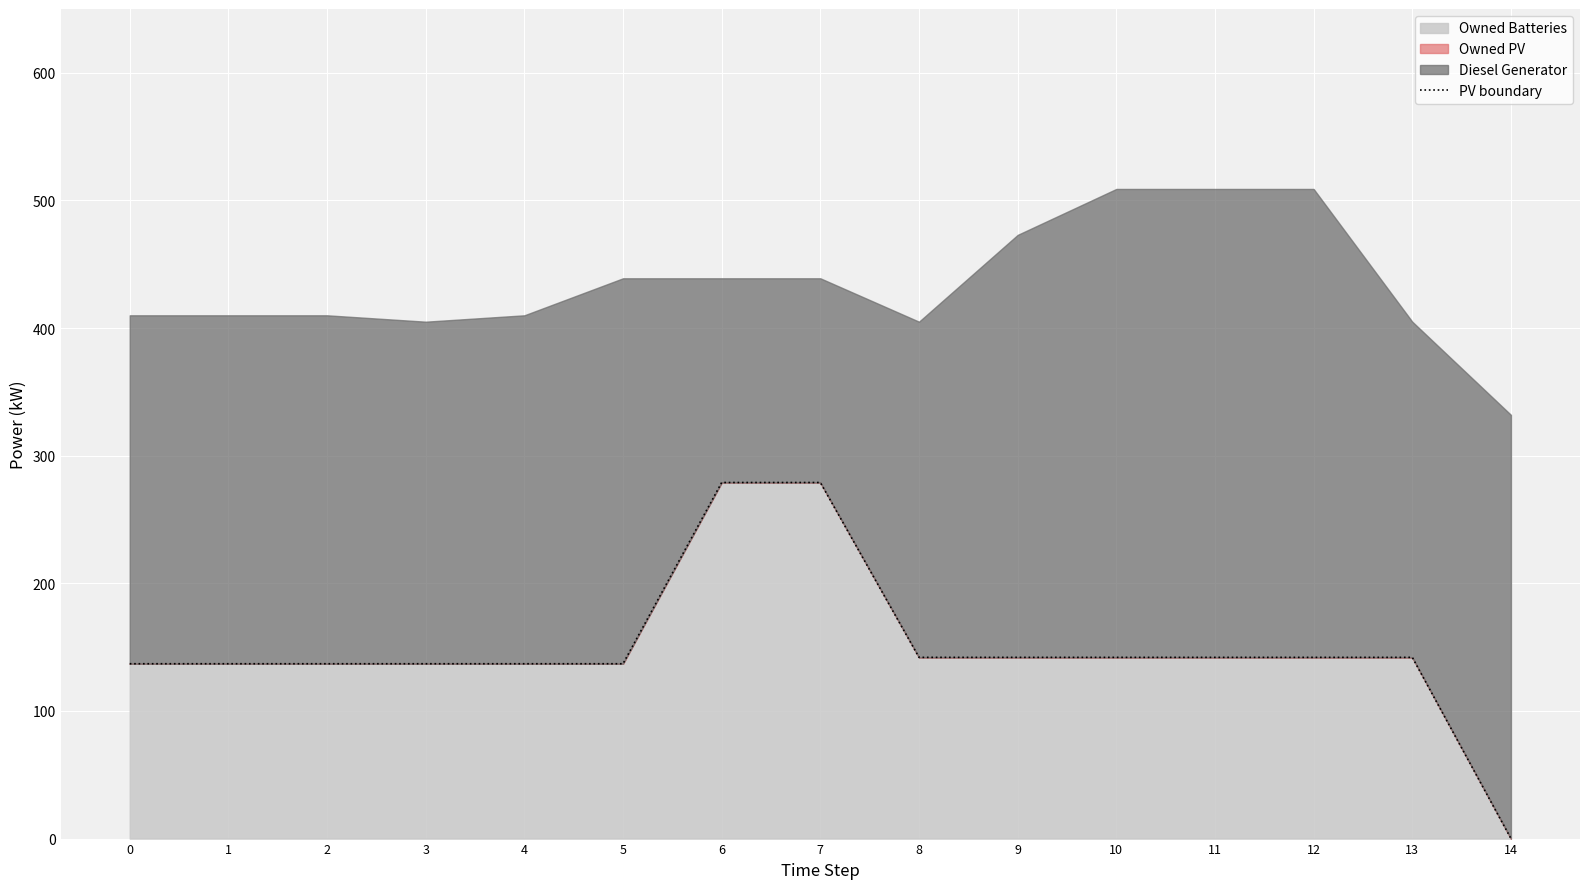

How many data points are less than 142?

7